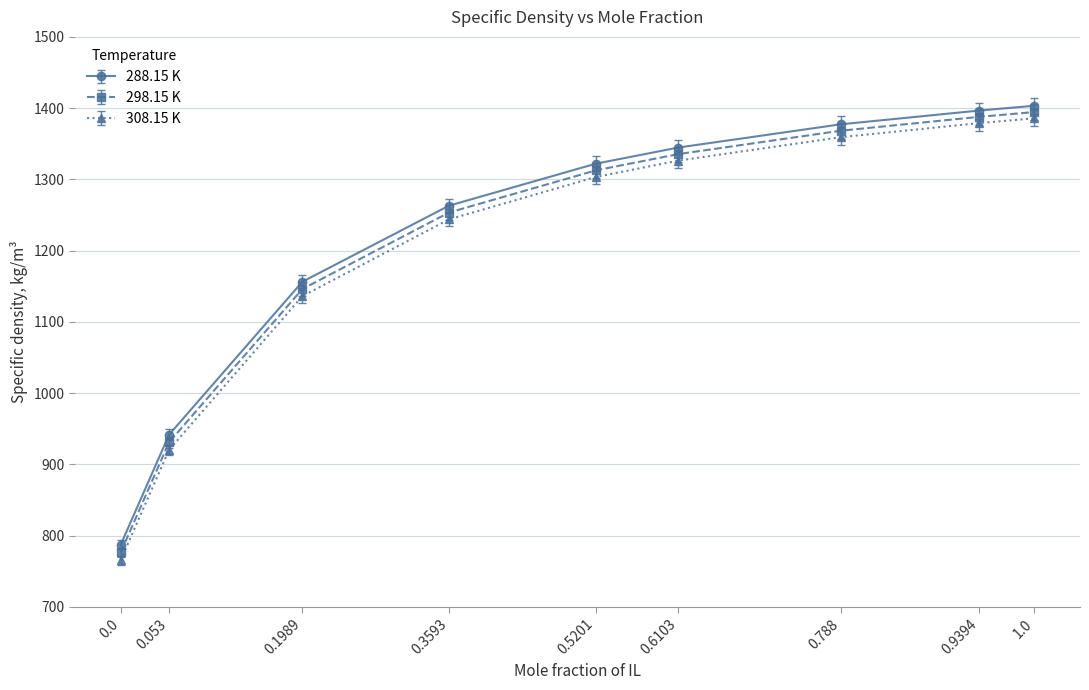

Rank the series by their maximum value, from lowest to highest.

308.15 K, 298.15 K, 288.15 K